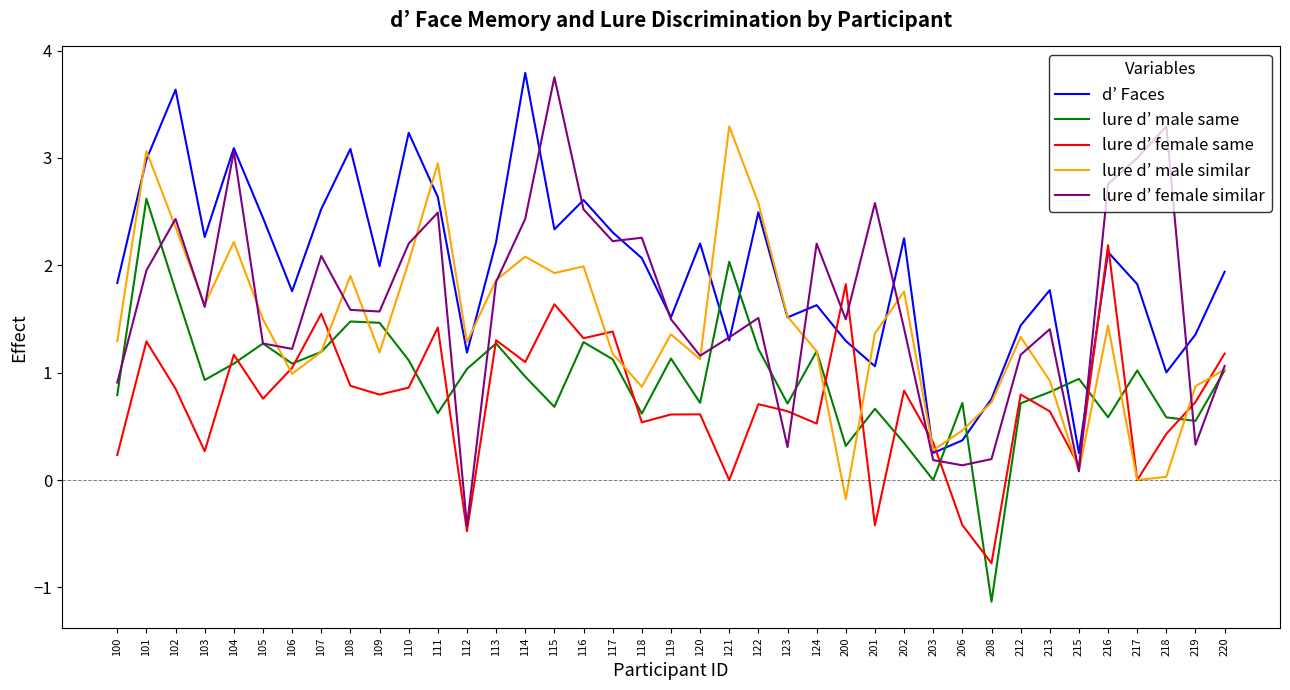

How many lines are shown in the chart?

5